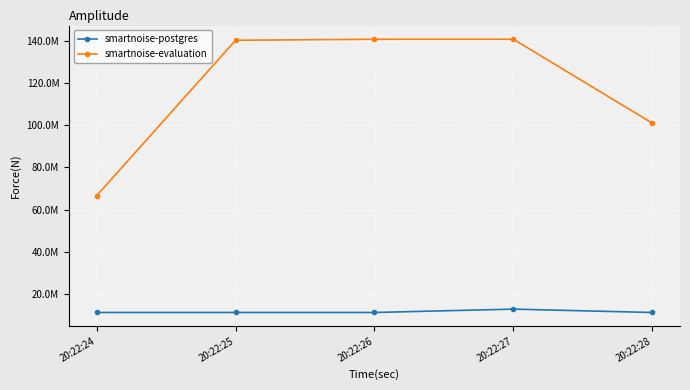

What are all the series names shown in the legend?

smartnoise-postgres, smartnoise-evaluation